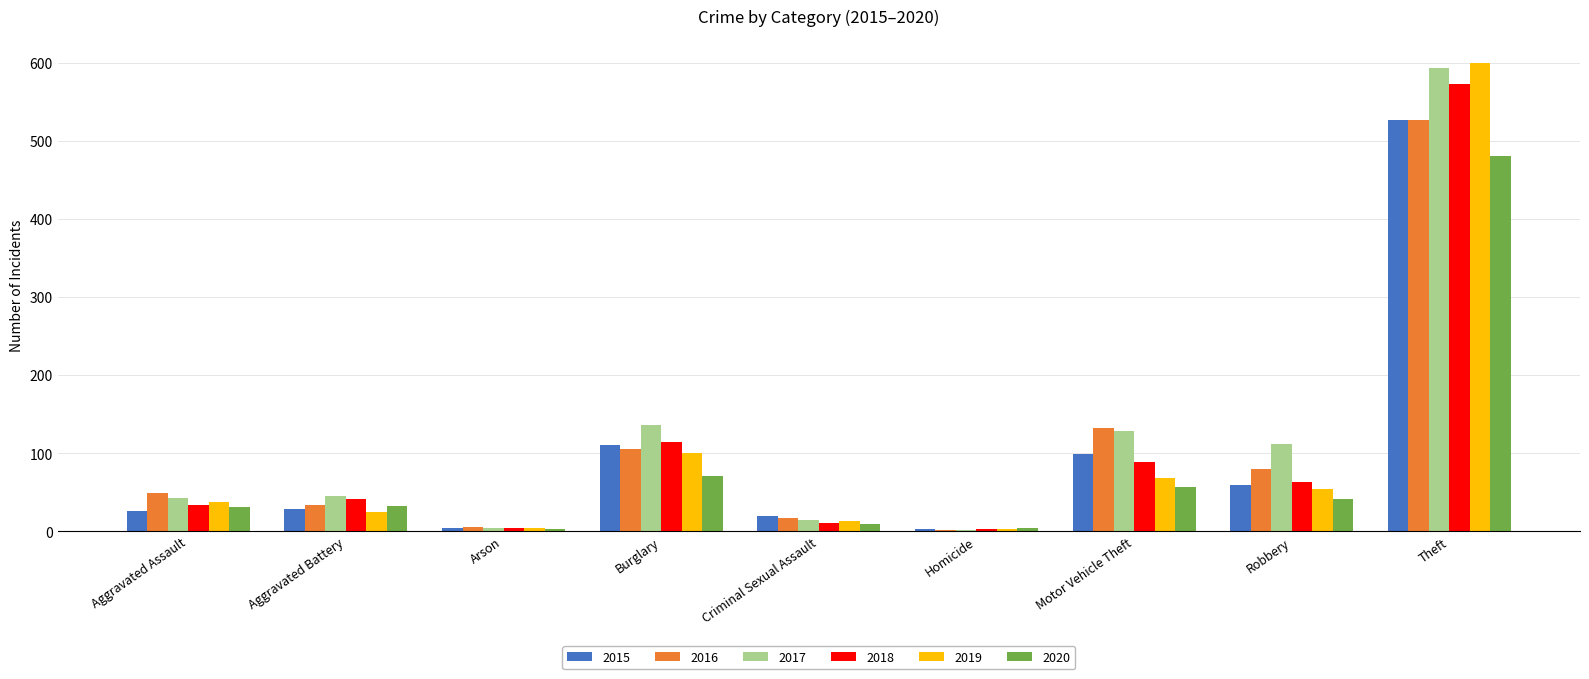

What is the label of the 6th bar from the right?

Burglary